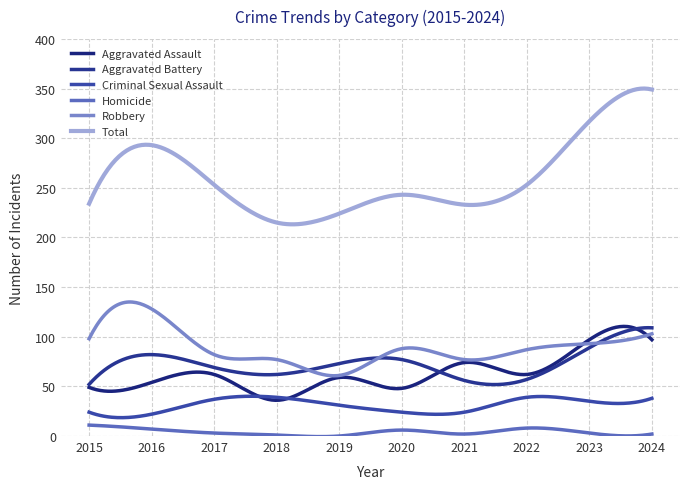

In Homicide, how many points are higher than both neighbors (excluding endpoints)?

2